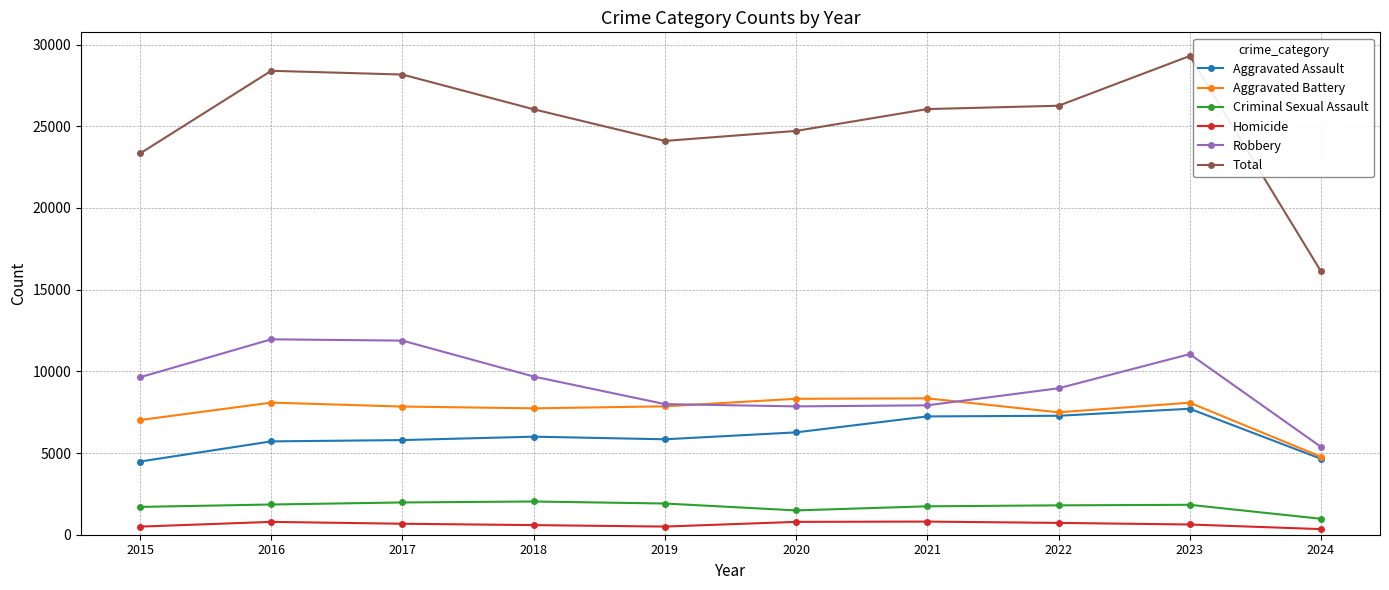

True or false: Criminal Sexual Assault and Aggravated Assault intersect in this chart.

False